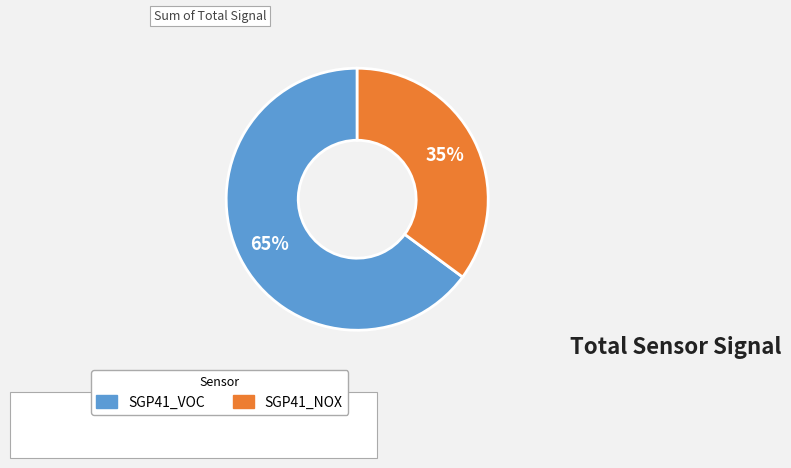

To the nearest percent, what is the average slice percentage?

50%